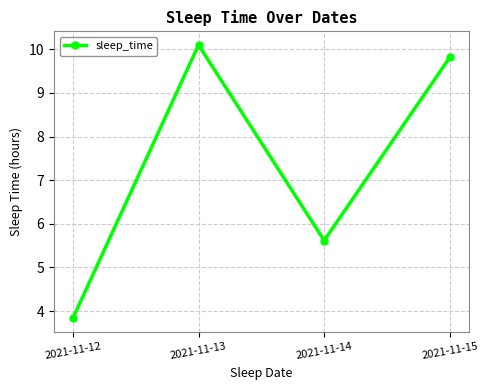

How many lines are shown in the chart?

1